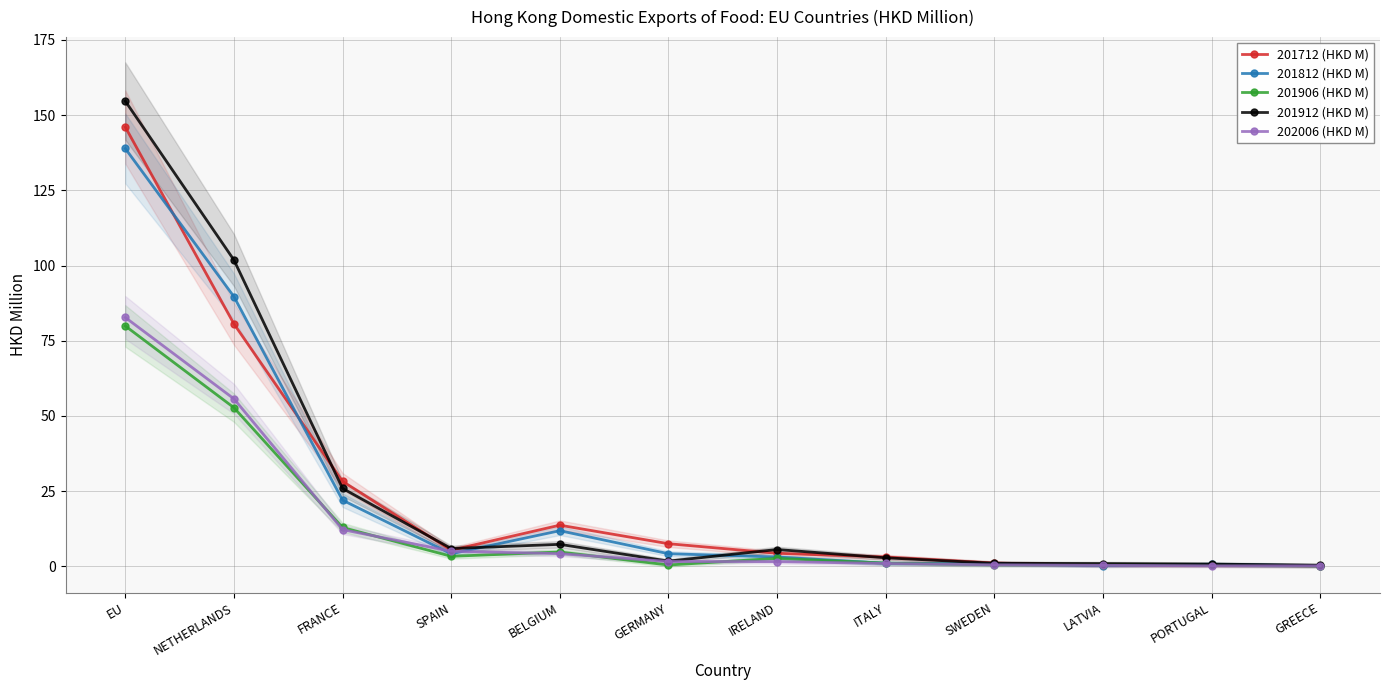

What is the sum of all 201912 (HKD M) values?

309.1